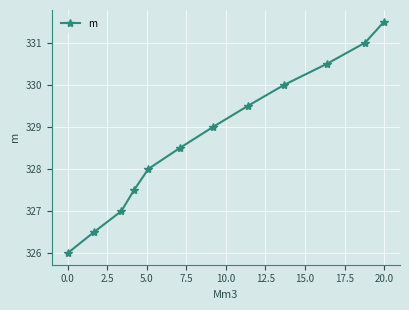

What is the value of the 12th point from the left?

331.5